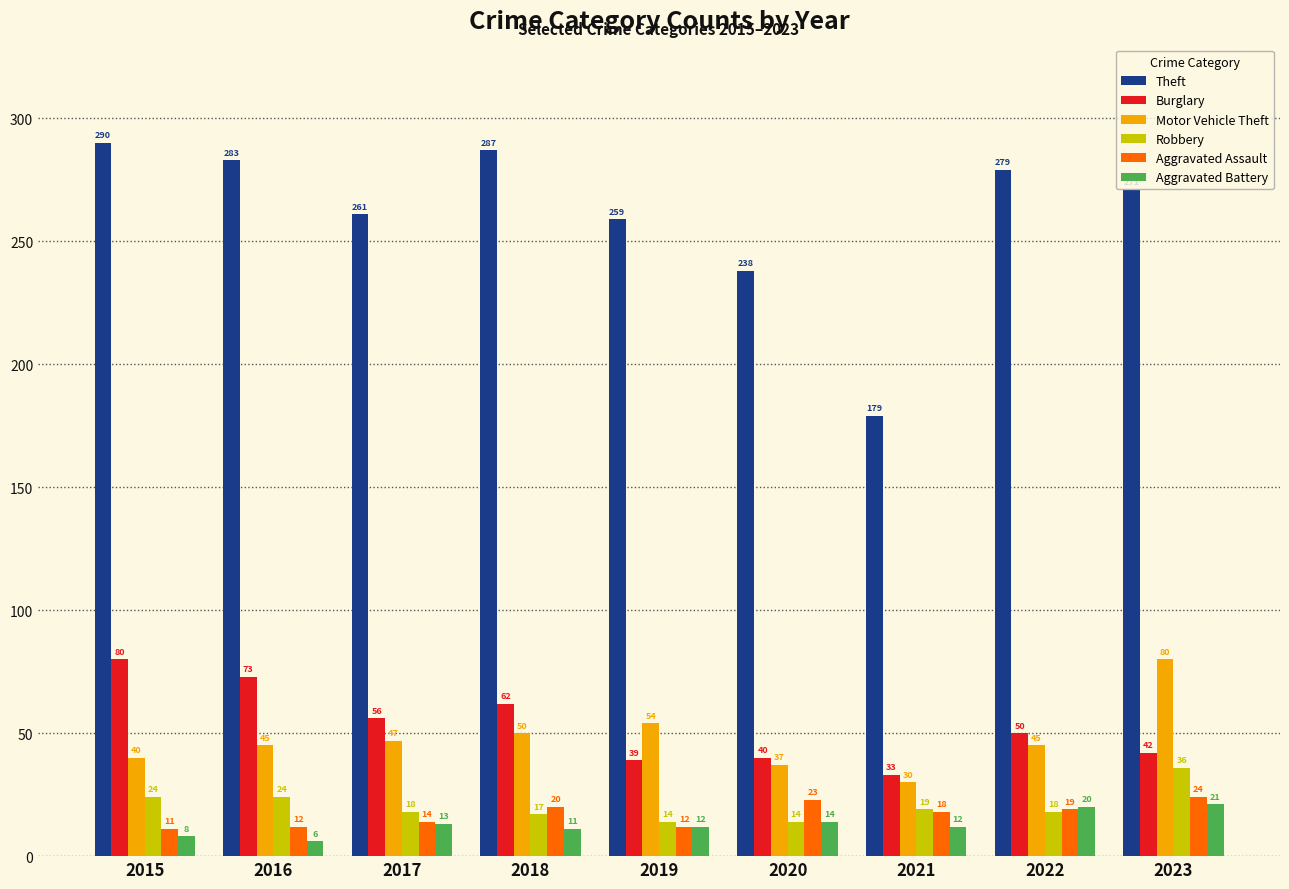

What is the difference between the second highest and minimum values in the Robbery series?

10